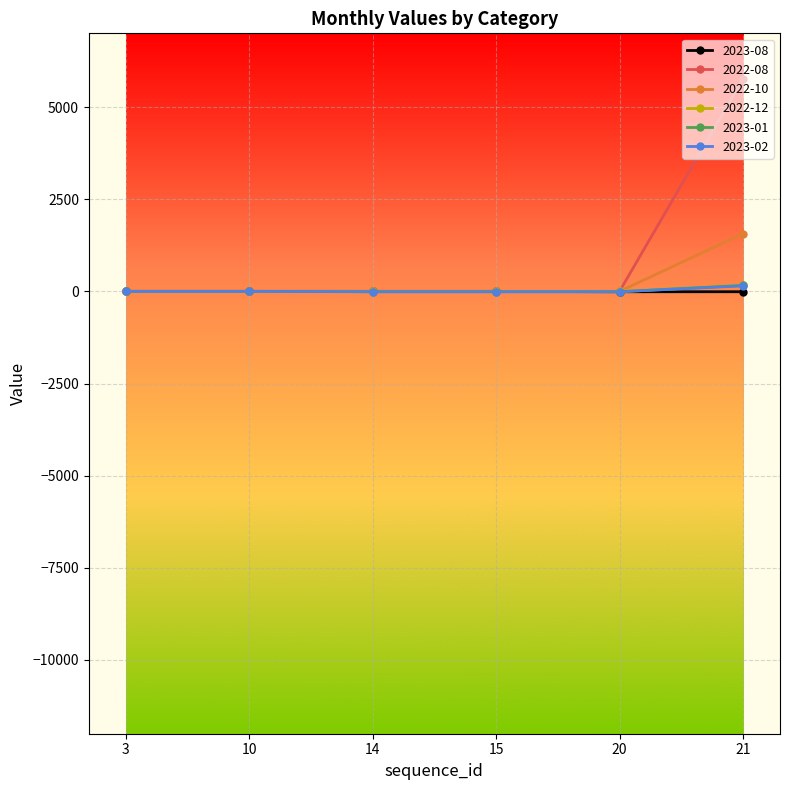

What is the spread (max minus min) of values at 21?

5775